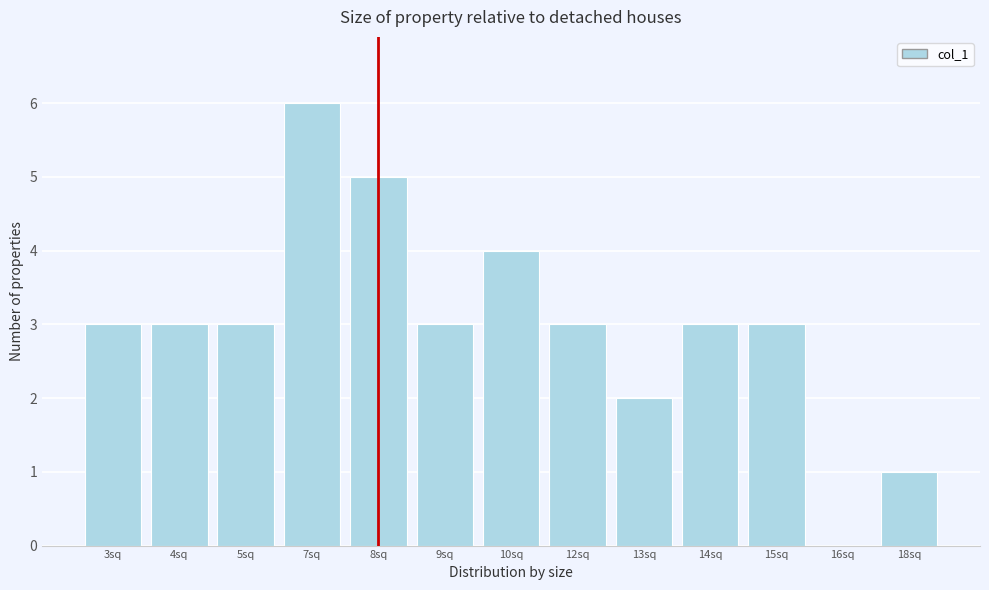

Reading left to right, transcribe all the data shown in this chart.

3sq=3	4sq=3	5sq=3	7sq=6	8sq=5	9sq=3	10sq=4	12sq=3	13sq=2	14sq=3	15sq=3	16sq=0	18sq=1